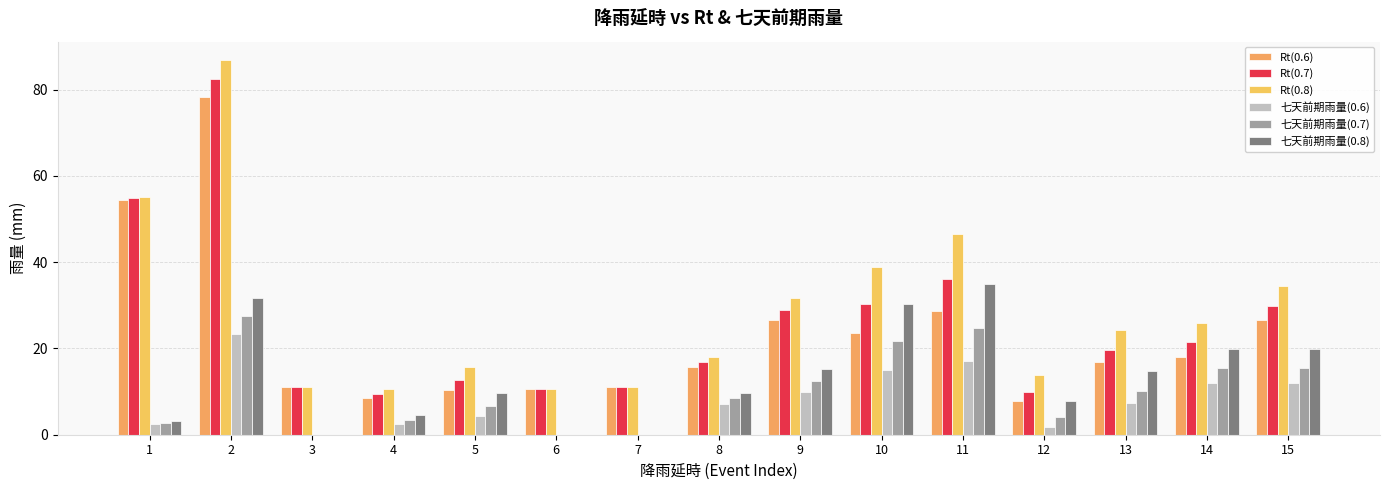

List the series in order of their peak value, highest first.

Rt(0.8), Rt(0.7), Rt(0.6), 七天前期雨量(0.8), 七天前期雨量(0.7), 七天前期雨量(0.6)